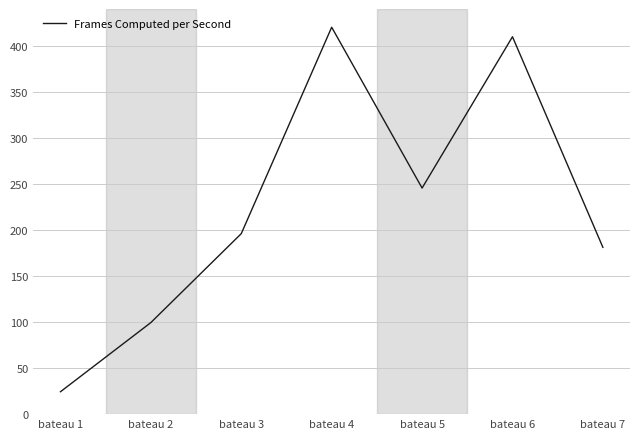

What is the ratio of the value at bateau 6 to the value at bateau 5?

1.7